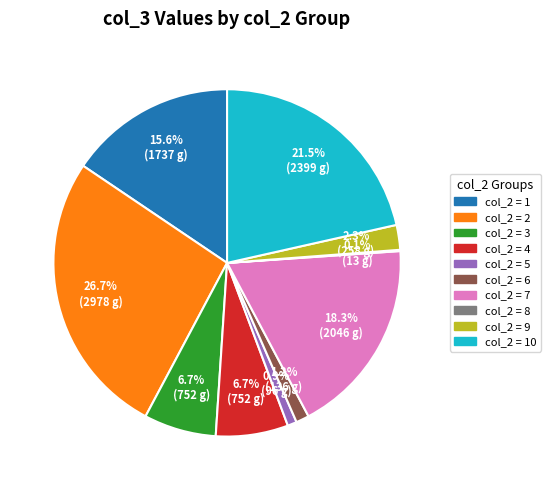

Is there a majority slice in this chart?

No